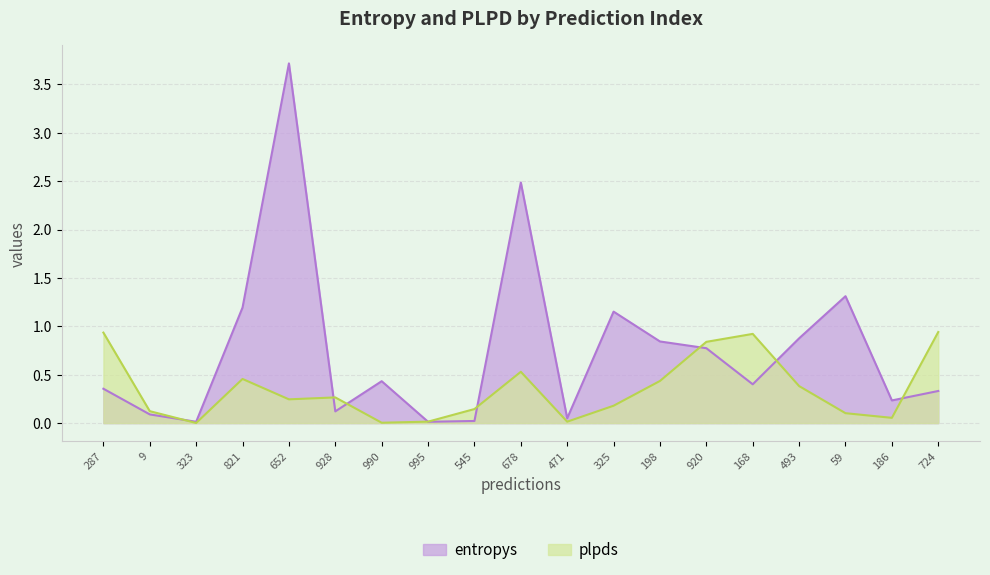

Where is the first local minimum for plpds?

323